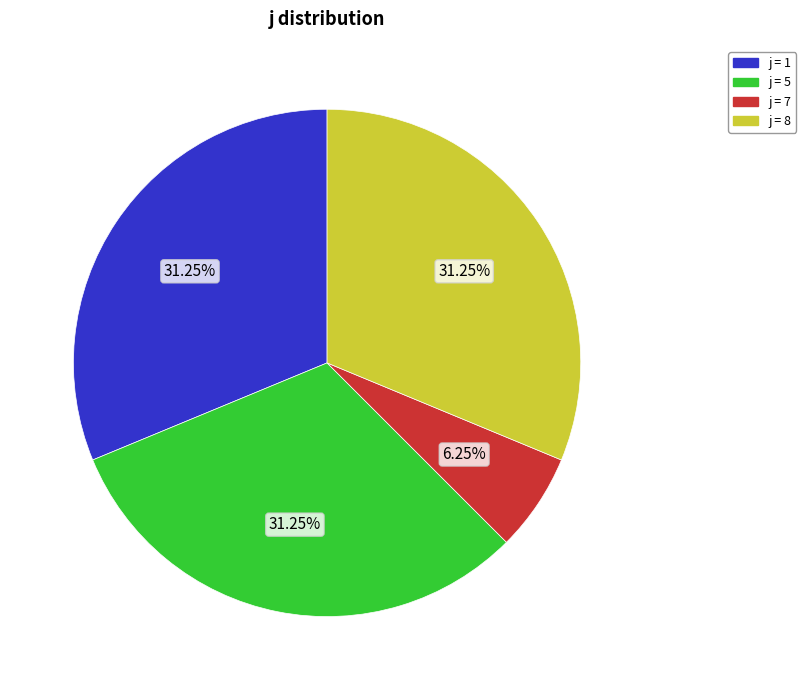

Do j = 8 and j = 7 together represent more than half of the pie?

No